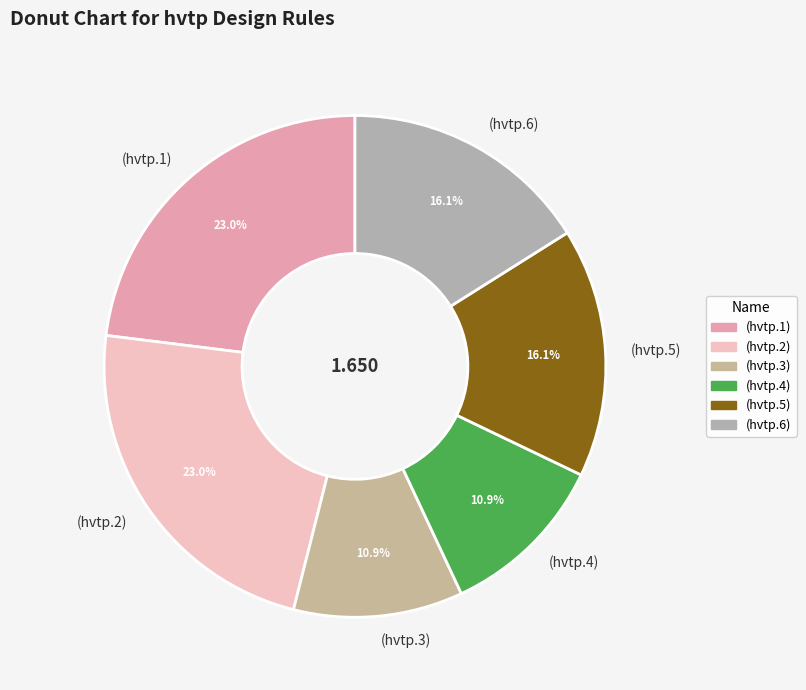

The (hvtp.1) slice represents 33% of the pie. True or false?

False